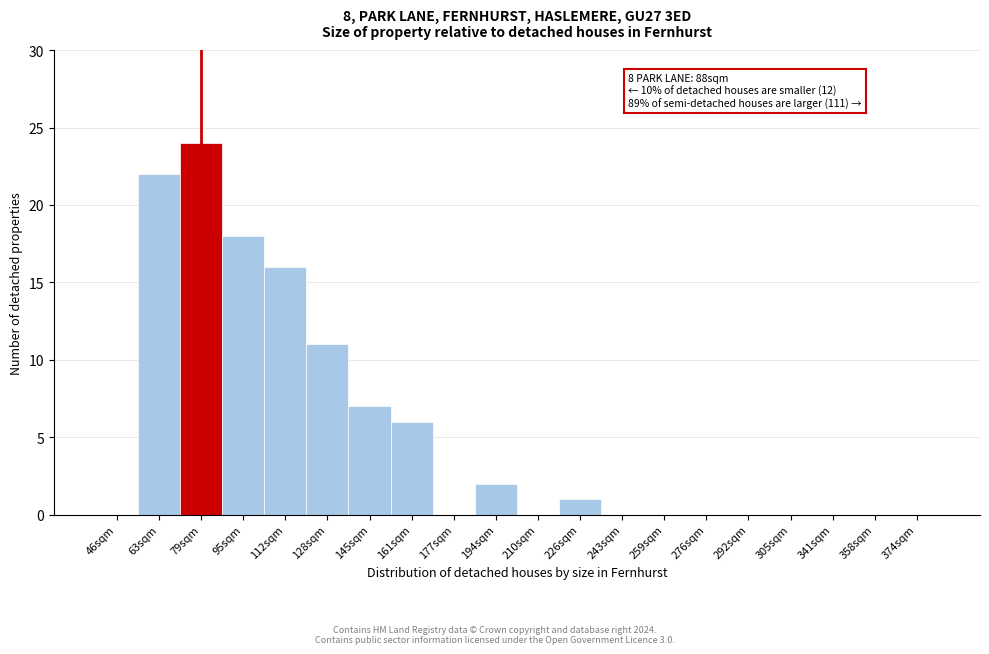

Reading left to right, list all the values displayed in this chart.

46sqm=0	63sqm=22	79sqm=24	95sqm=18	112sqm=16	128sqm=11	145sqm=7	161sqm=6	177sqm=0	194sqm=2	210sqm=0	226sqm=1	243sqm=0	259sqm=0	276sqm=0	292sqm=0	305sqm=0	341sqm=0	358sqm=0	374sqm=0